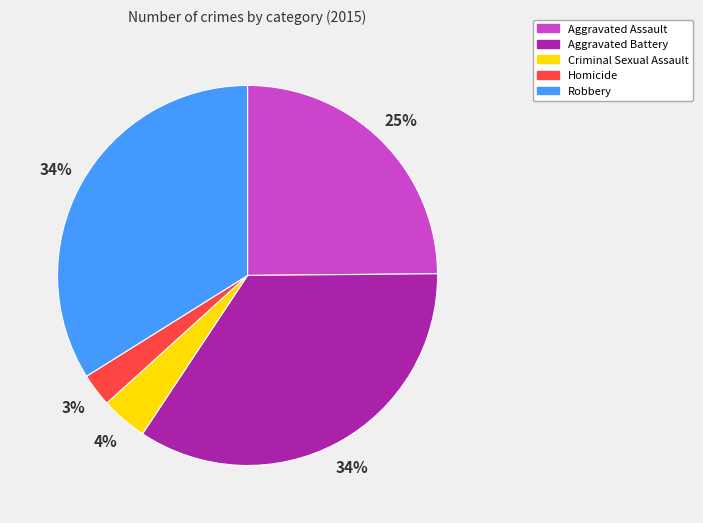

Combined, do Homicide and Aggravated Assault account for over 50%?

No